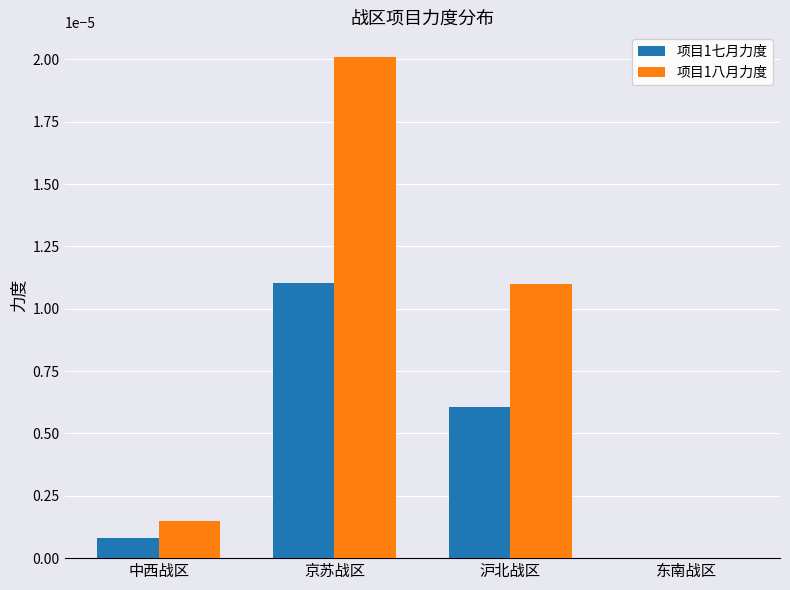

At which label does 项目1七月力度 reach its peak?

京苏战区